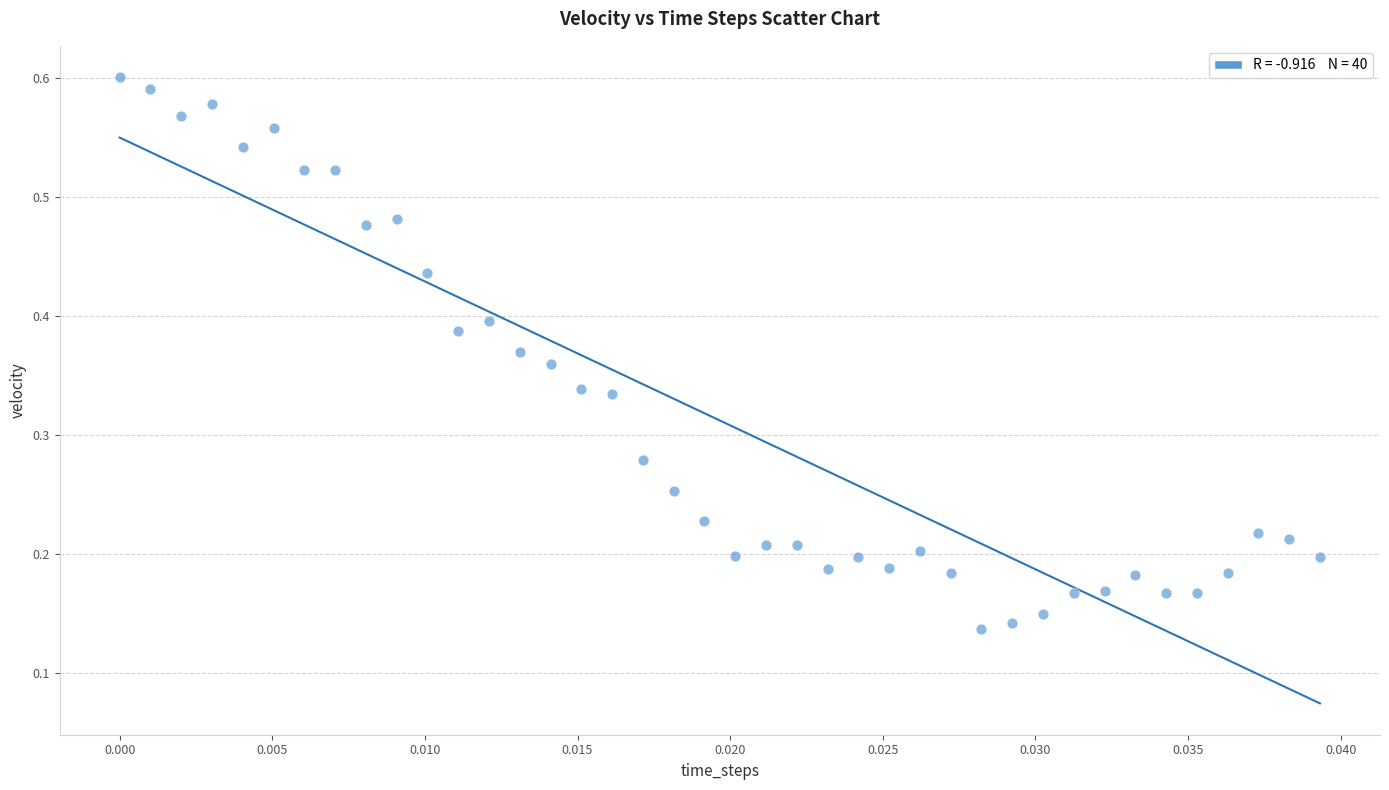

How many points are shown in the scatter plot?

40